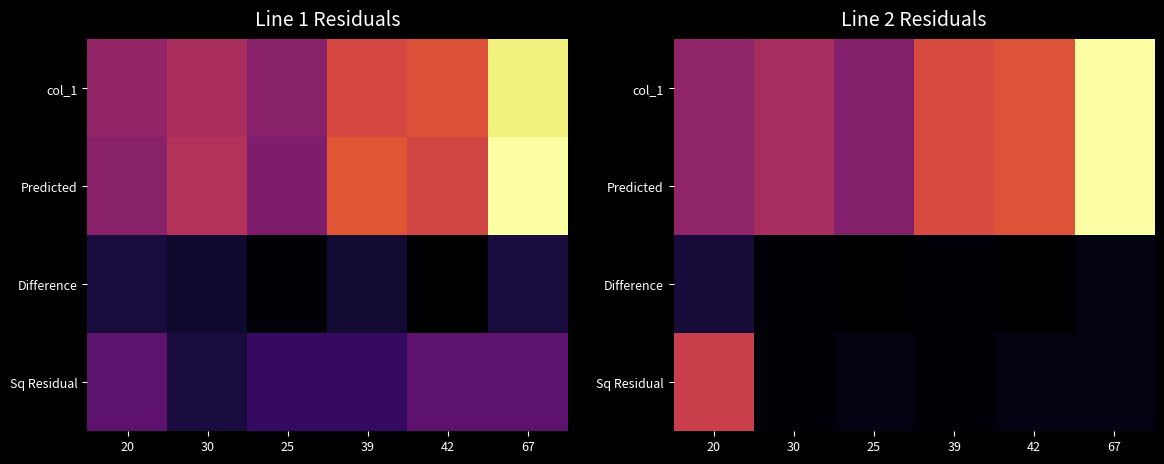

What is the smallest value displayed?

-1